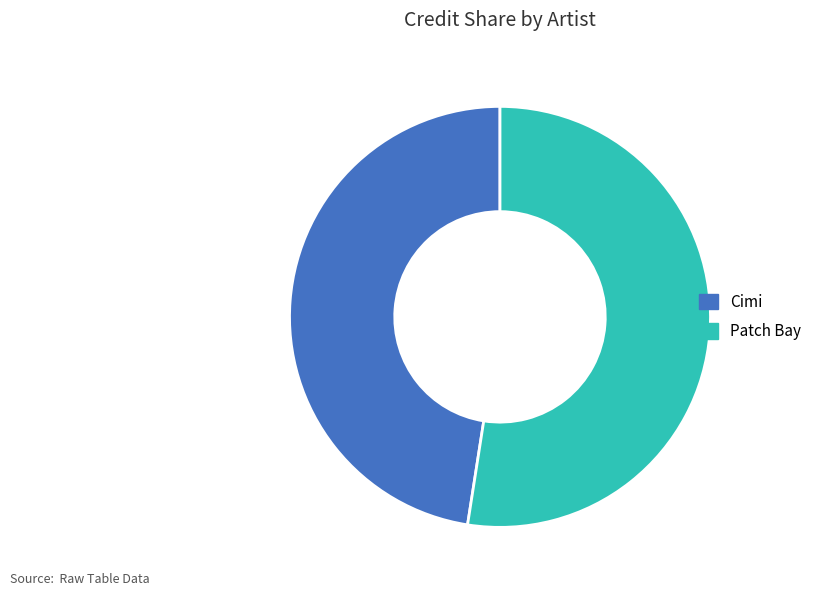

Is it true that Patch Bay is 67% of the pie?

False